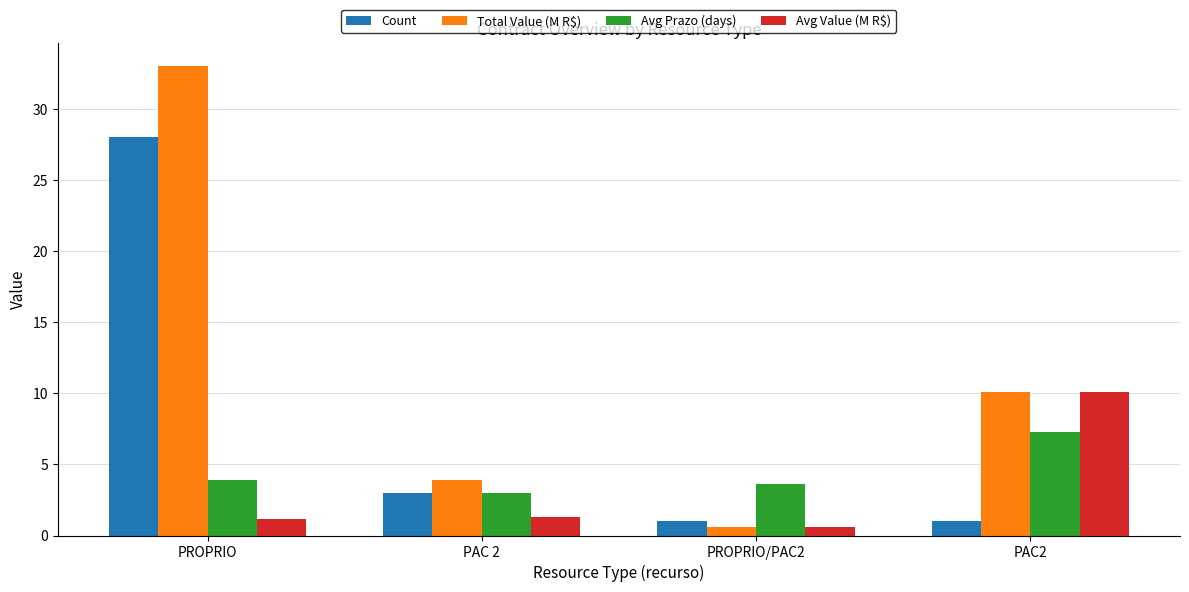

What is the spread (max minus min) of values at PAC 2?

2.6